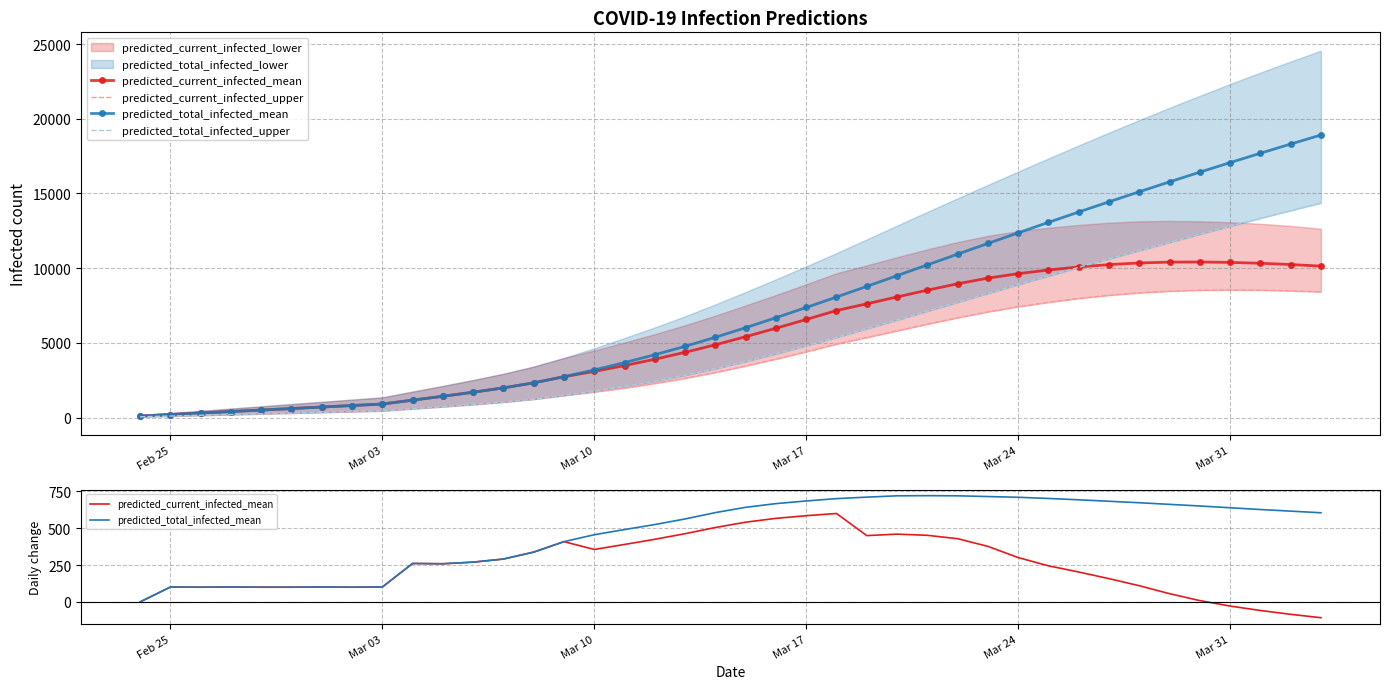

What is the maximum value for predicted_current_infected_mean?

600